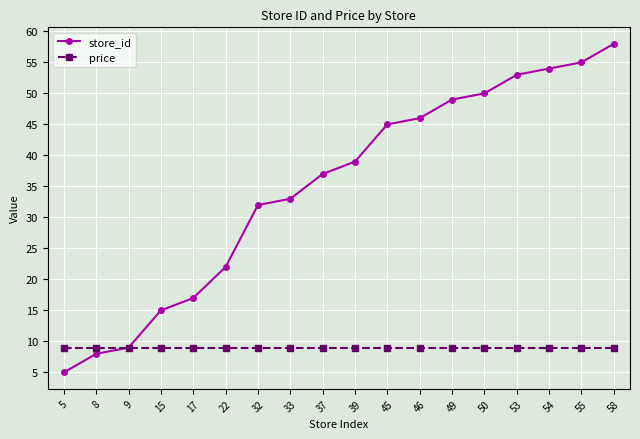

Which category has the lowest value in the store_id series?

5